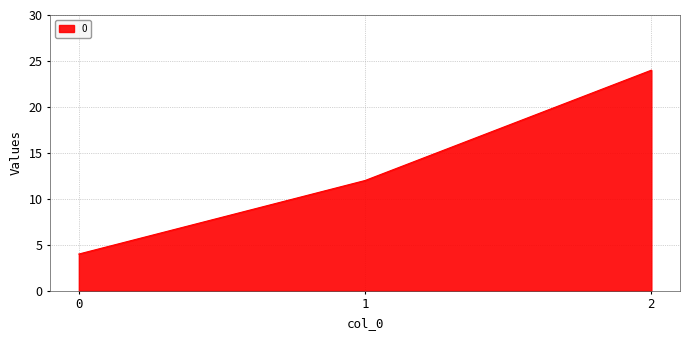

Count the number of data series in this chart.

1